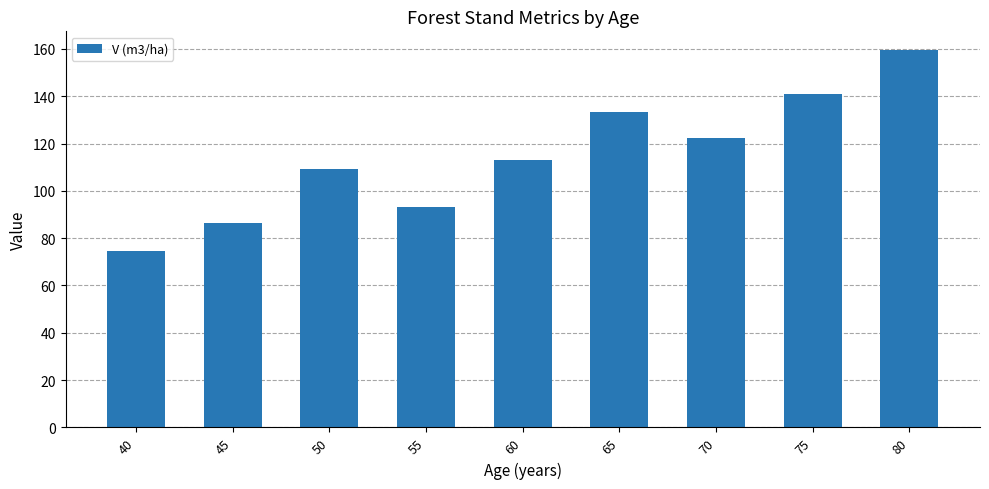

What is the change in value from 60 to 65?

+20.5